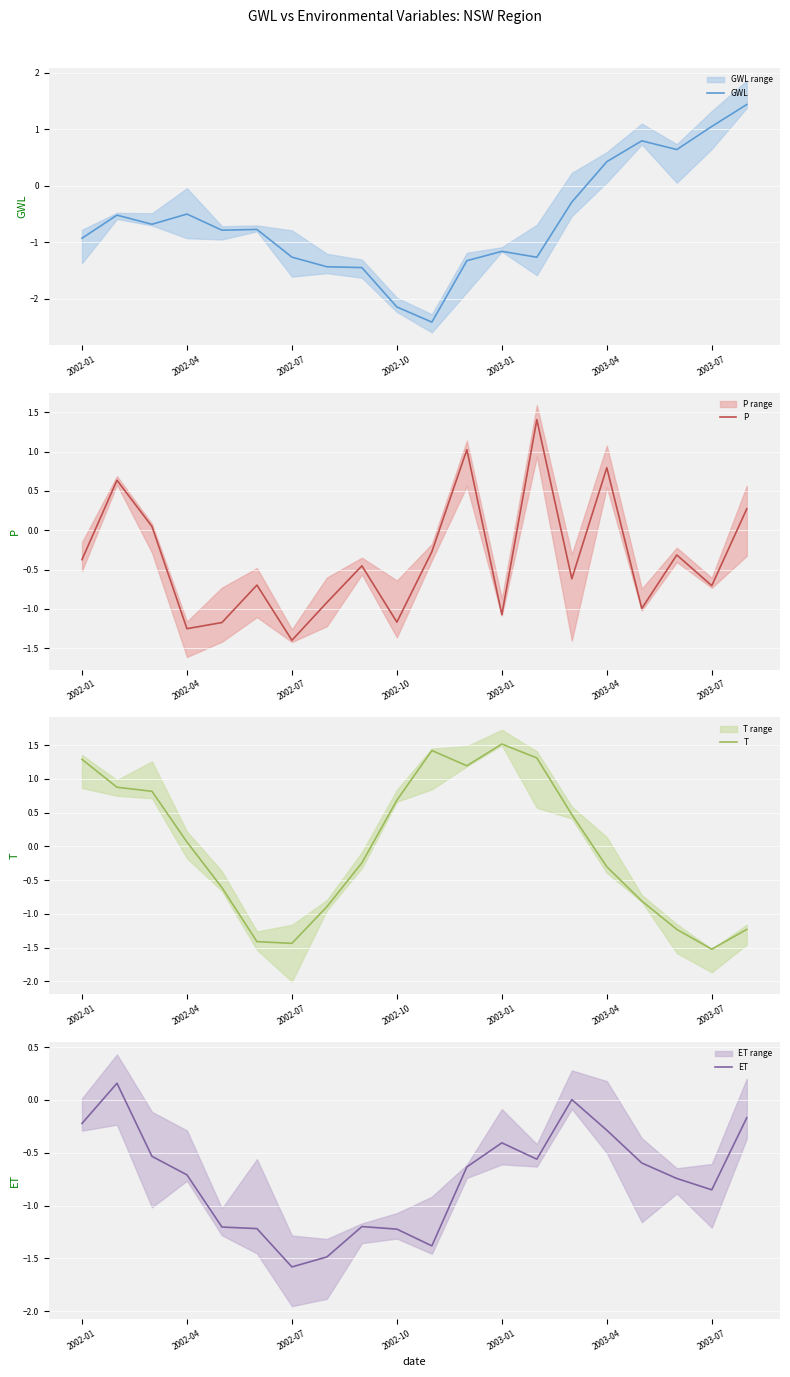

Where does the GWL series first go above 0?

2003-04